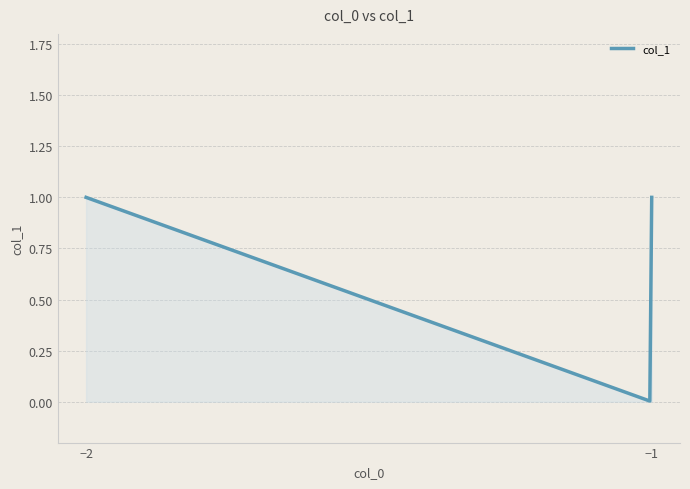

List the labels in order of value, smallest first.

-2, -1, -2, -1